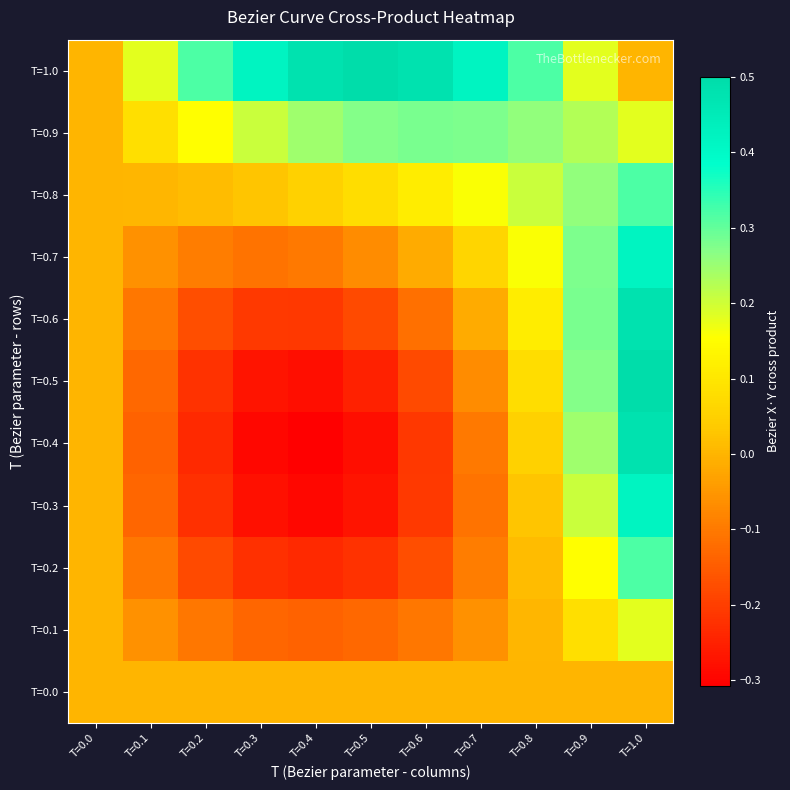

Rank the series at T=0.7 from highest to lowest value.

T=1.0, T=0.9, T=0.8, T=0.7, T=0.0, T=0.6, T=0.1, T=0.5, T=0.2, T=0.4, T=0.3